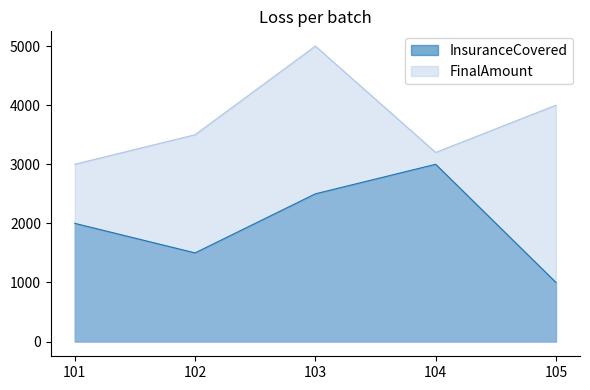

Reading left to right, transcribe all the data shown in this chart.

InsuranceCovered: 101=2000	102=1500	103=2500	104=3000	105=1000
FinalAmount: 101=3000	102=3500	103=5000	104=3200	105=4000